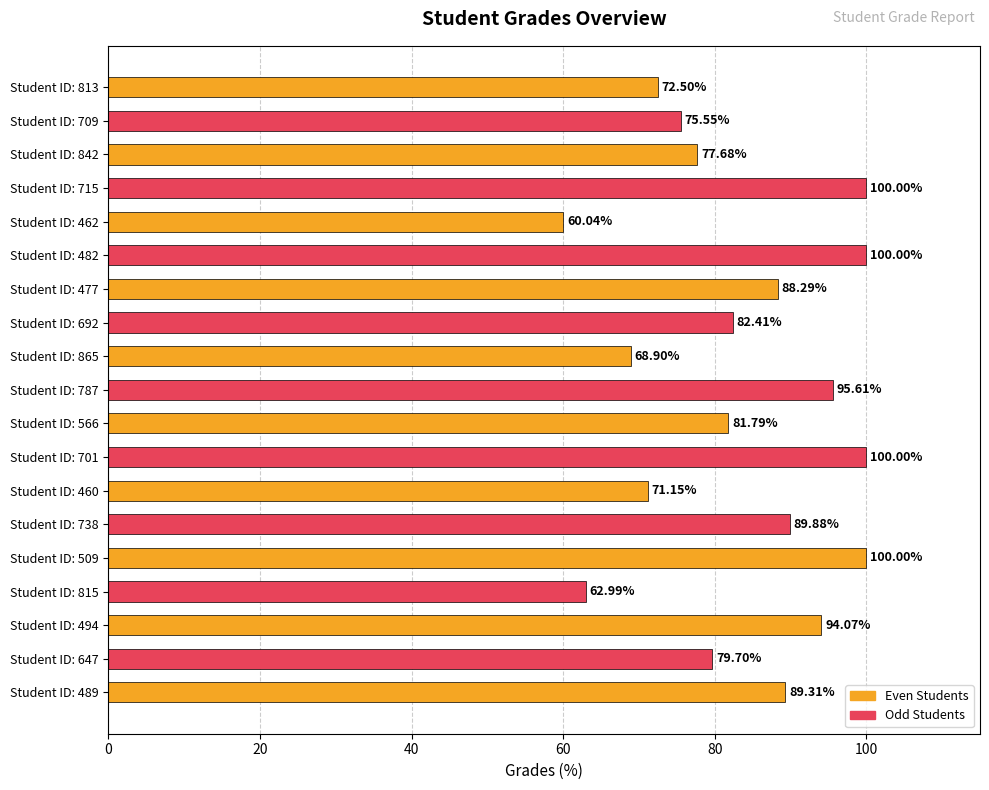

Which category has the lowest value across all series?

462